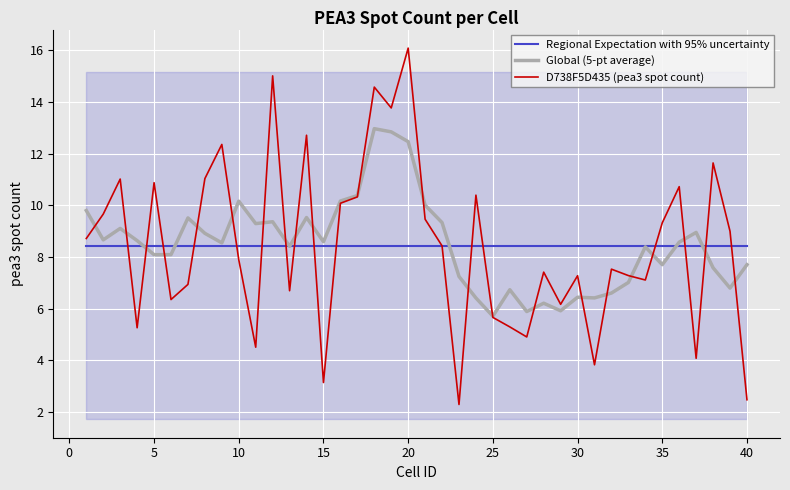

The D738F5D435 (pea3 spot count) series shows 2.2 at 25. True or false?

False